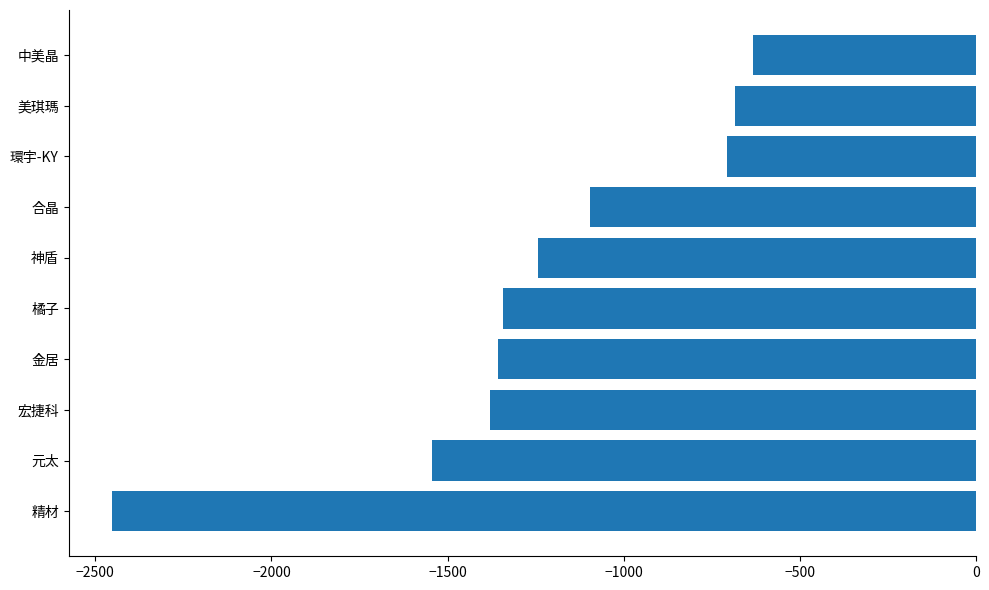

At which label is the value closest to -1542?

元太